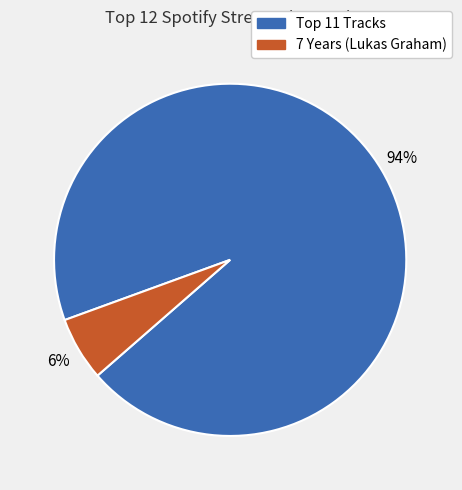

To the nearest percent, what is the difference between the largest and smallest slice percentages?

88%